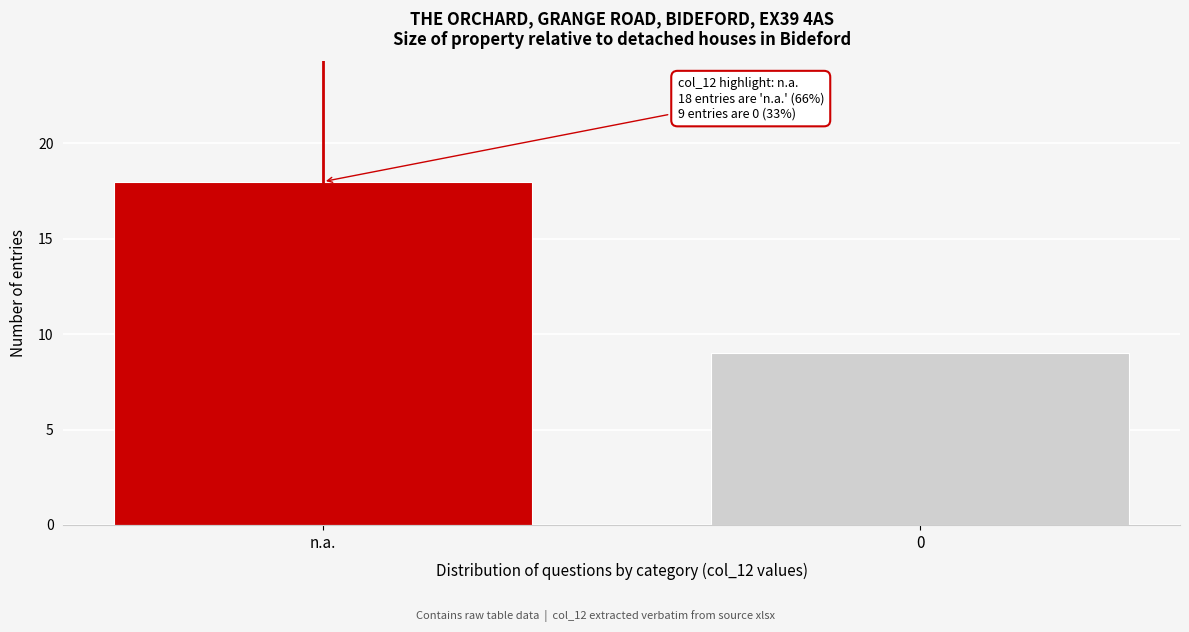

Reading left to right, what are all the values shown in this chart?

n.a.=18	0=9